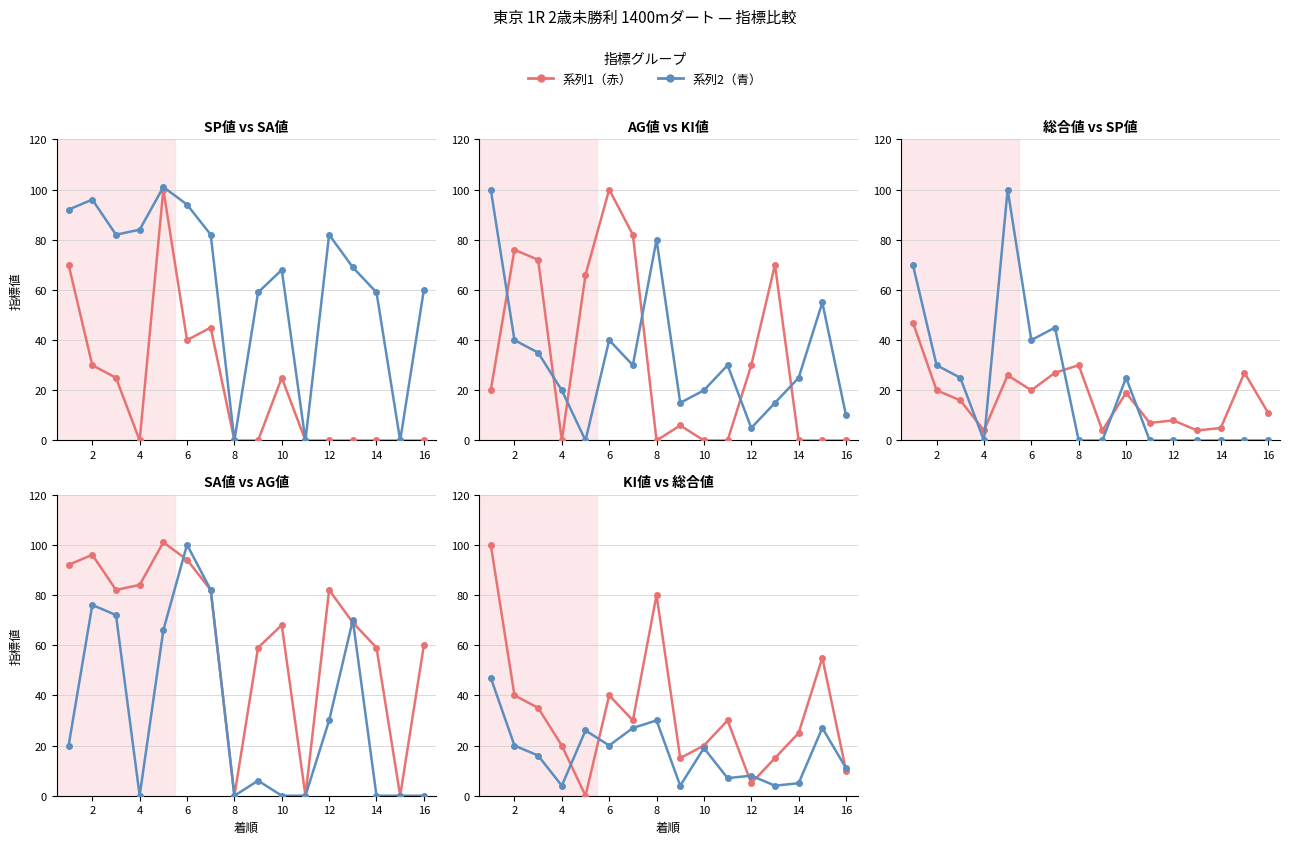

What is the approximate value of 総合値 at 6, to the nearest 5?

20